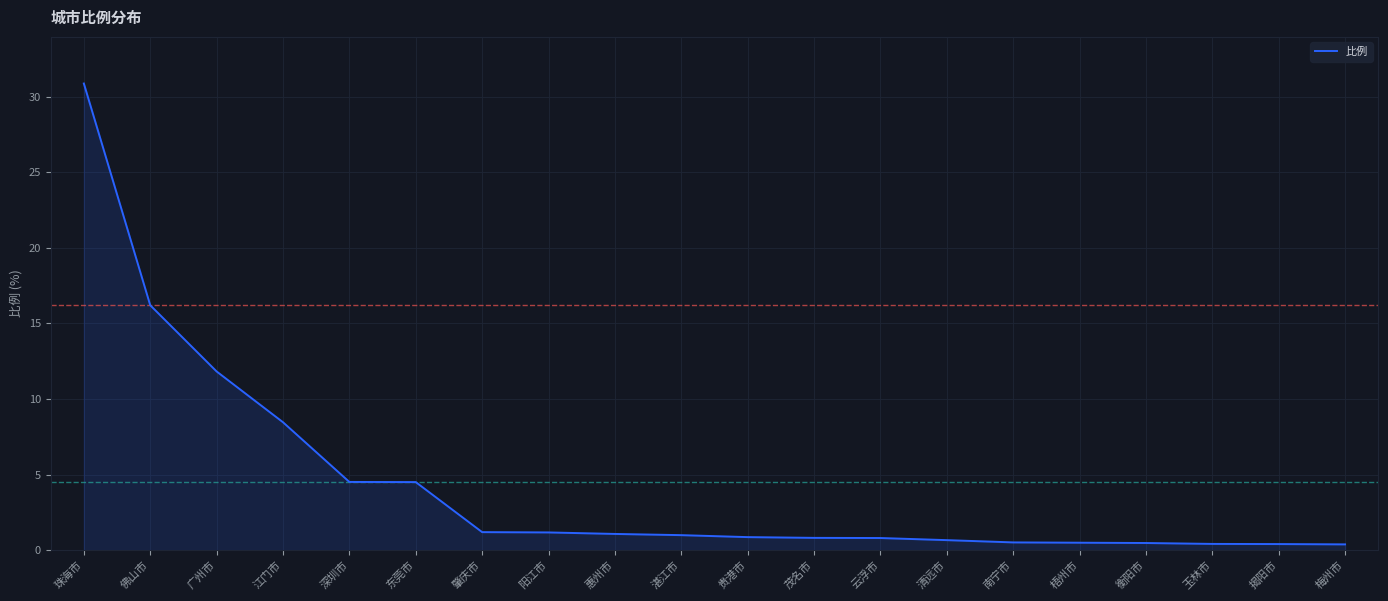

What is the average value?

4.3